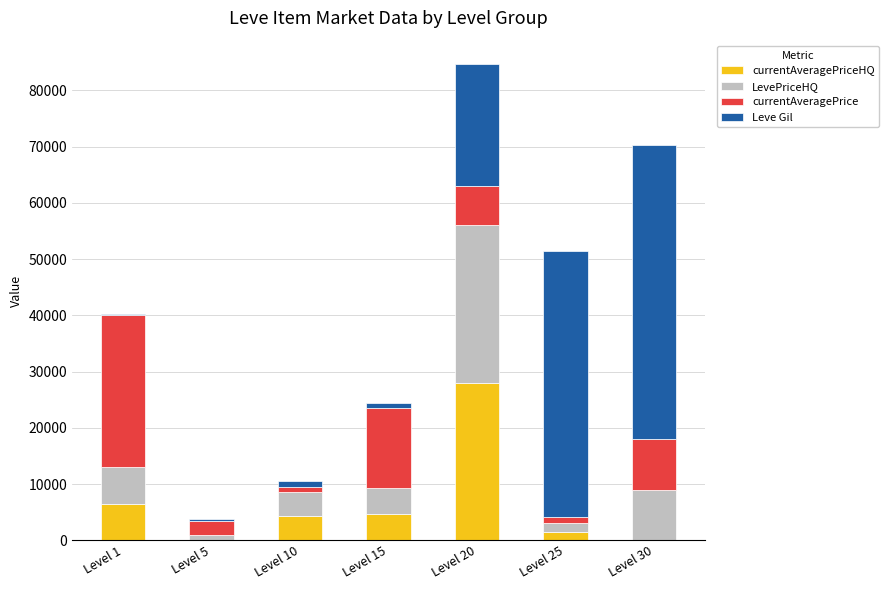

How many distinct data groups are displayed?

4